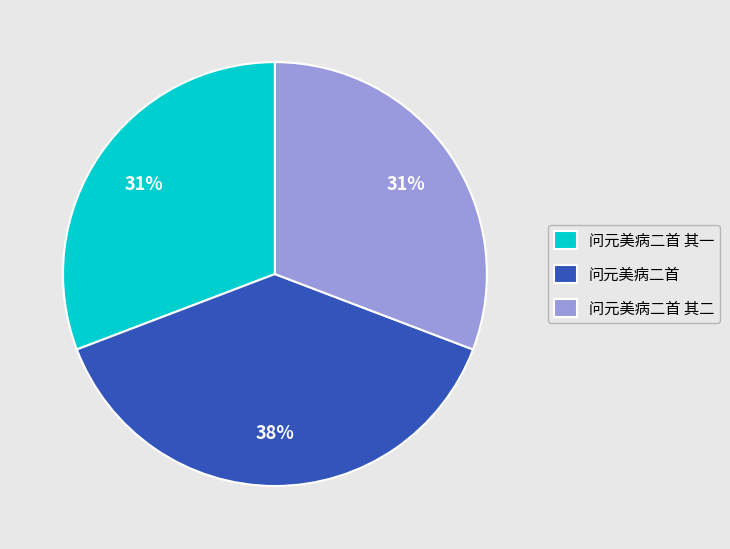

To the nearest percent, what is the combined percentage of 问元美病二首 and 问元美病二首 其二?

69%